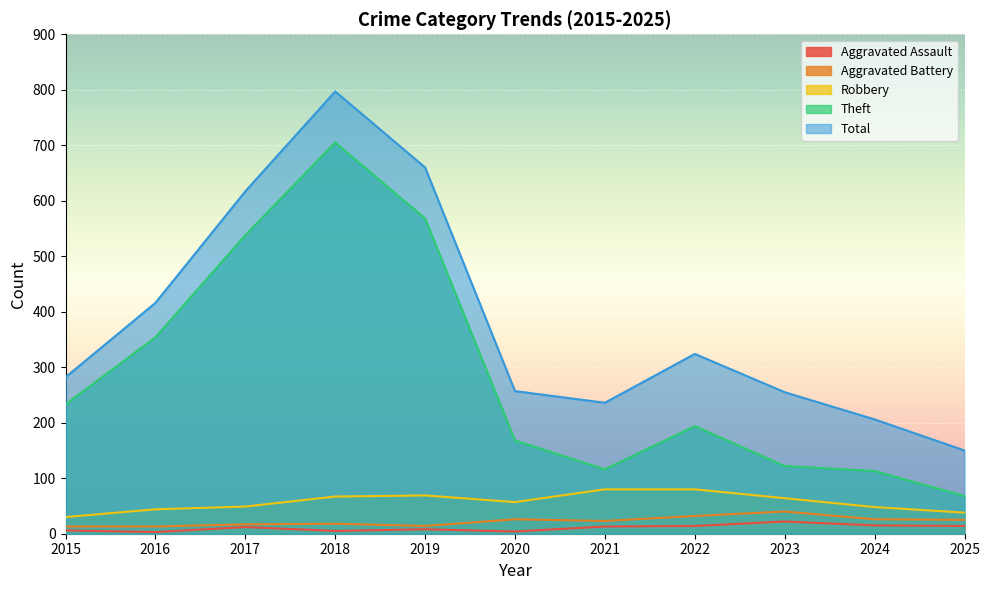

Reading left to right, what are all the values shown in this chart?

Aggravated Assault: 2015=6	2016=3	2017=12	2018=5	2019=8	2020=4	2021=13	2022=14	2023=22	2024=15	2025=14
Aggravated Battery: 2015=13	2016=13	2017=17	2018=18	2019=14	2020=26	2021=23	2022=32	2023=40	2024=26	2025=25
Robbery: 2015=30	2016=44	2017=49	2018=67	2019=69	2020=57	2021=80	2022=80	2023=64	2024=48	2025=38
Theft: 2015=233	2016=354	2017=538	2018=705	2019=568	2020=168	2021=116	2022=194	2023=122	2024=113	2025=68
Total: 2015=282	2016=416	2017=617	2018=797	2019=660	2020=257	2021=236	2022=324	2023=255	2024=206	2025=150